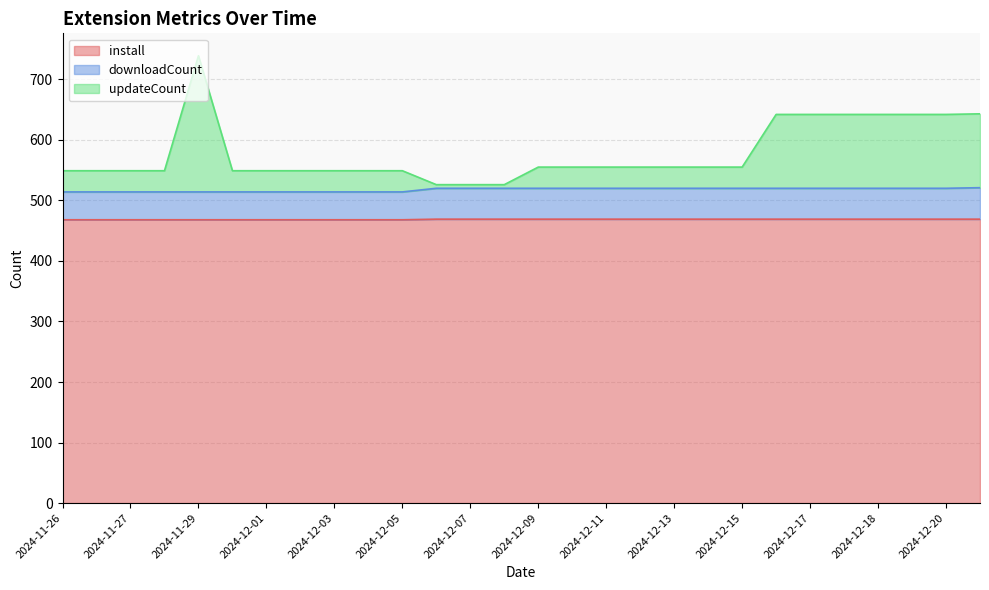

True or false: downloadCount and updateCount intersect in this chart.

False